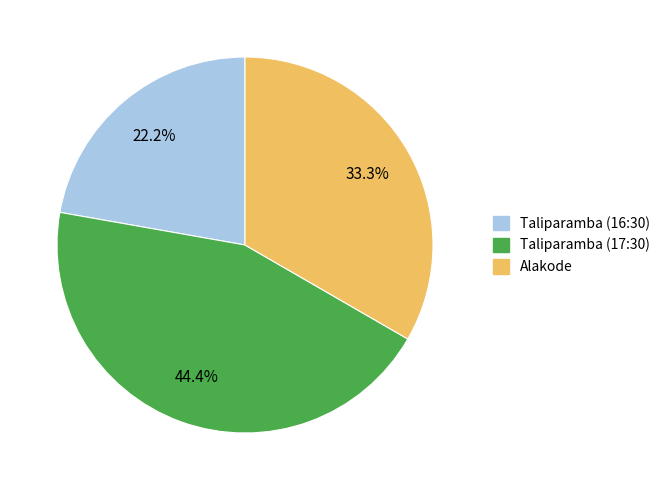

Count the number of slices in the pie.

3